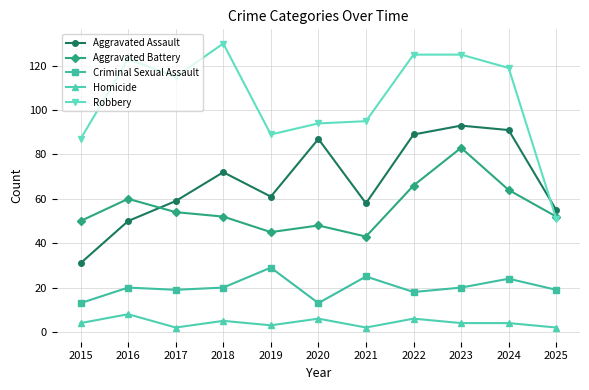

True or false: Homicide and Robbery intersect in this chart.

False